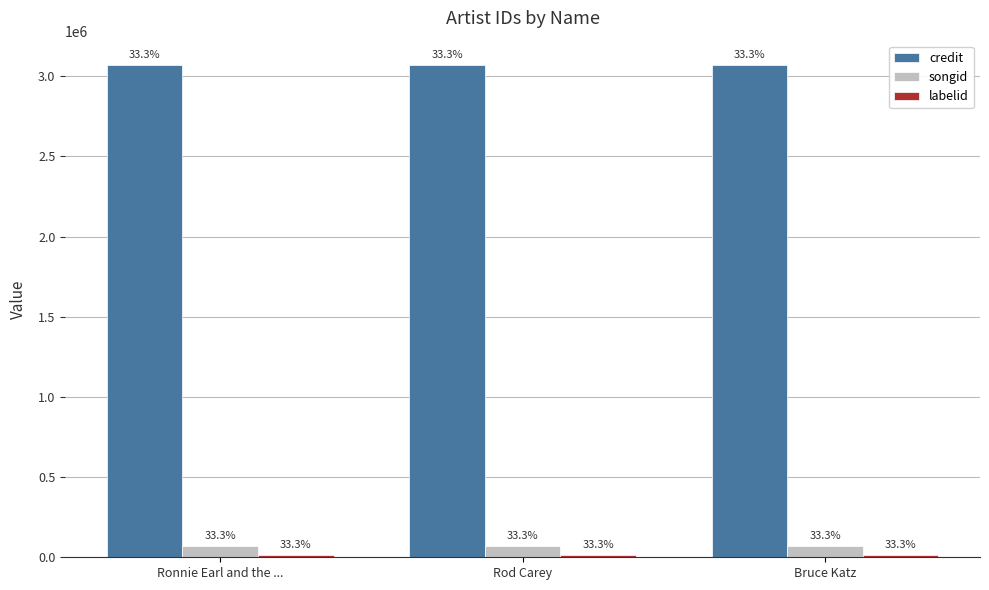

Are the bars grouped side by side (vs. stacked)?

Yes